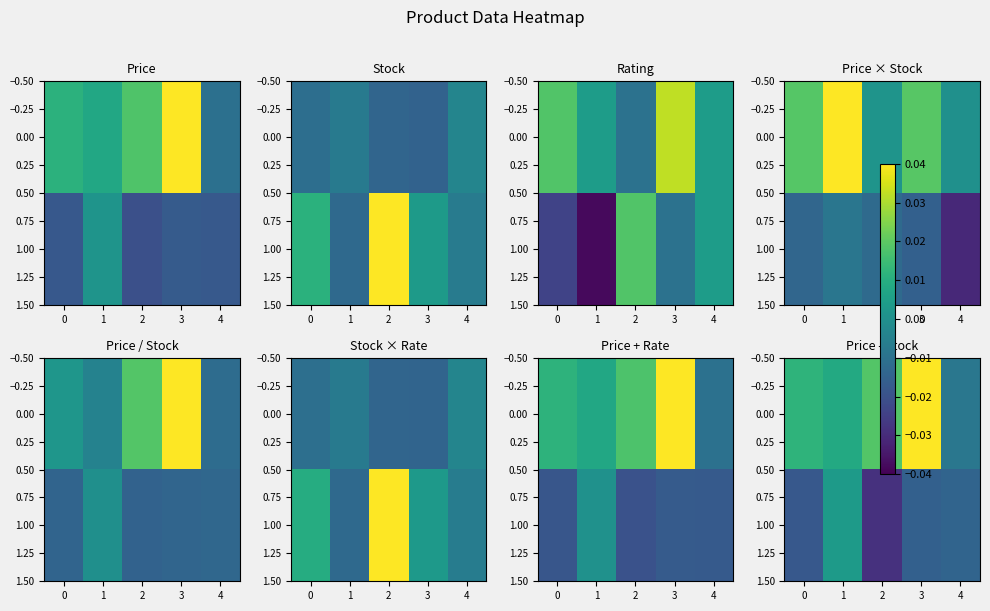

Between 0 and 3, which is larger?

3